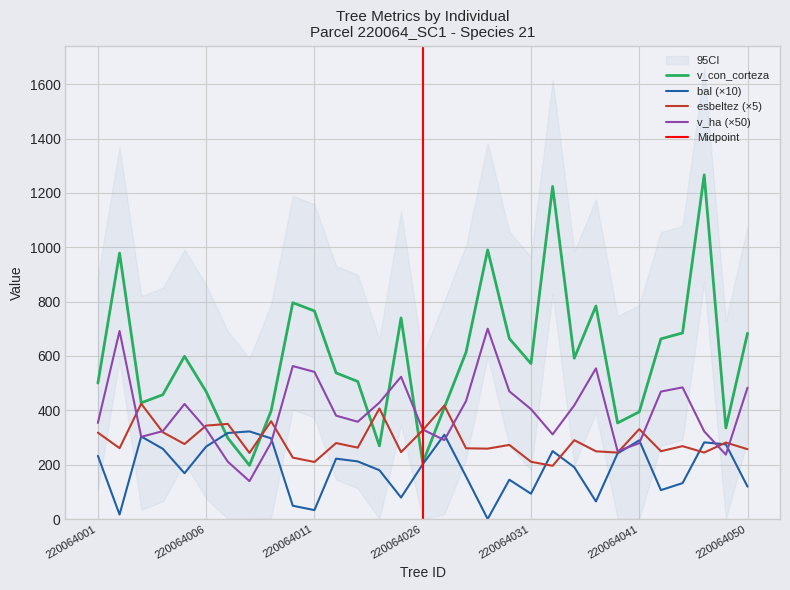

How many interior local peaks does the v_con_corteza series have?

8